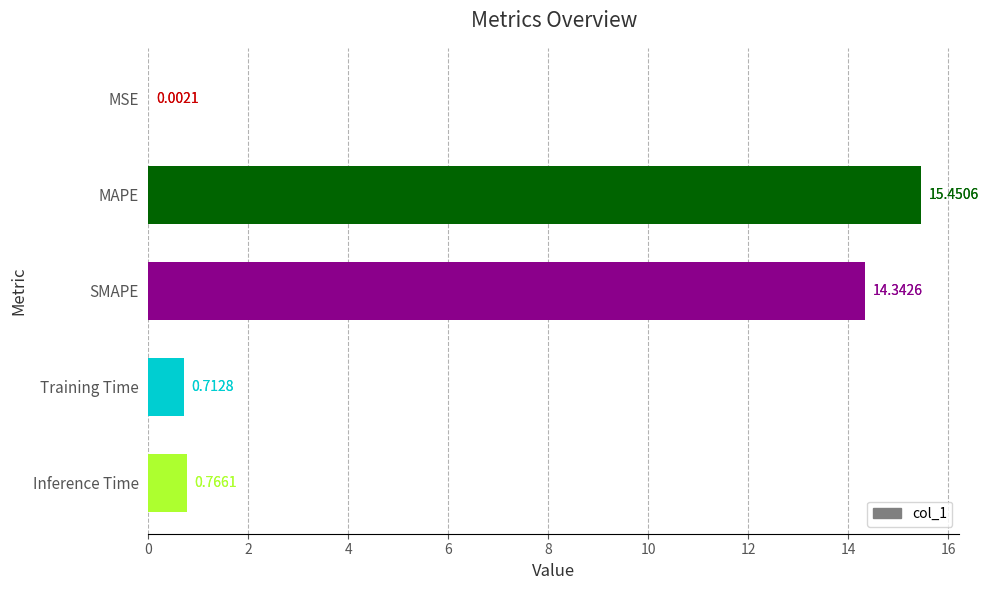

What is the change in value from MSE to SMAPE?

+14.3